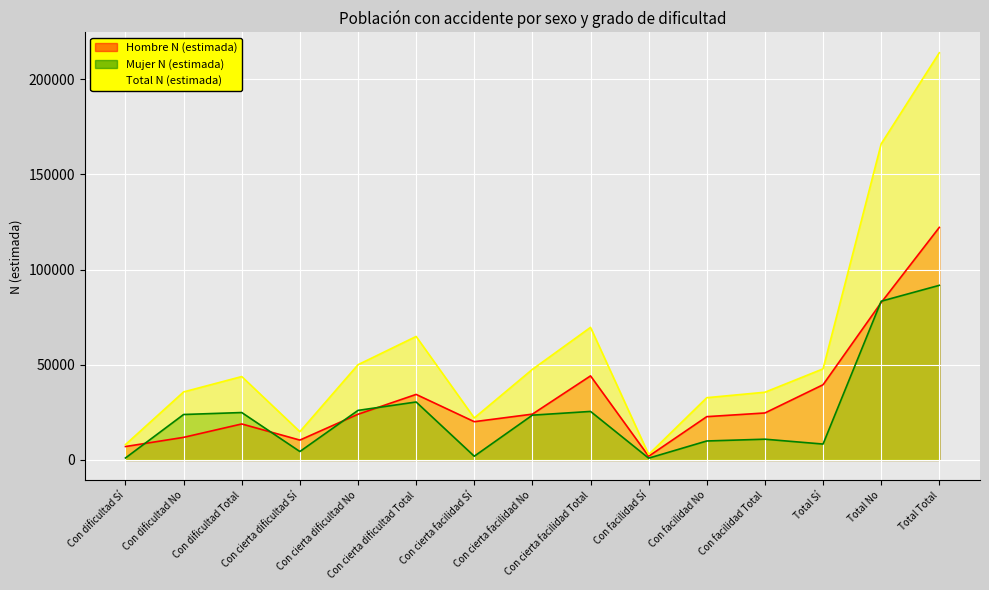

What is the total value across all series at Con cierta dificultad Total?

129702